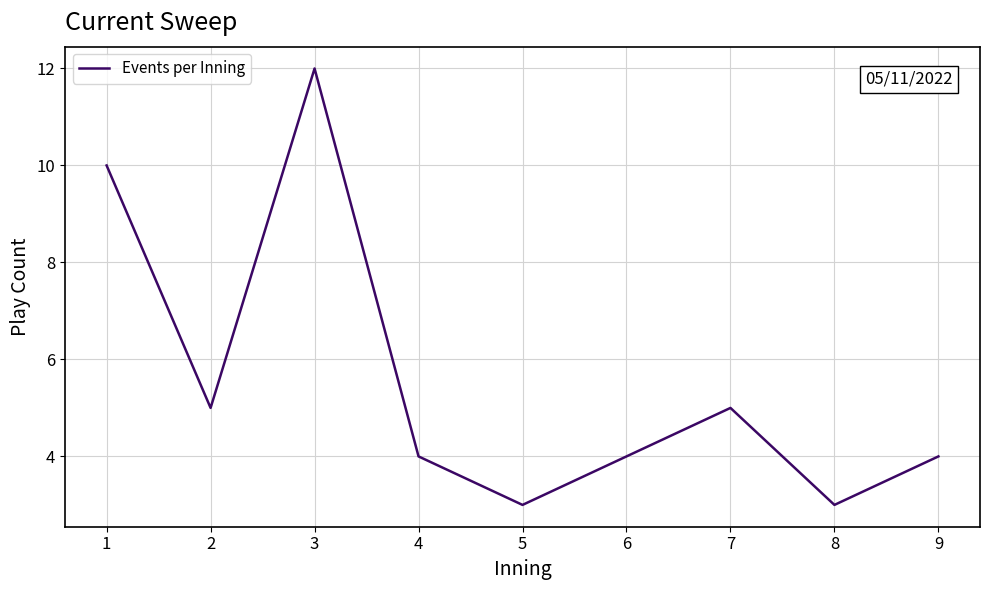

What value does the data have at 8?

3